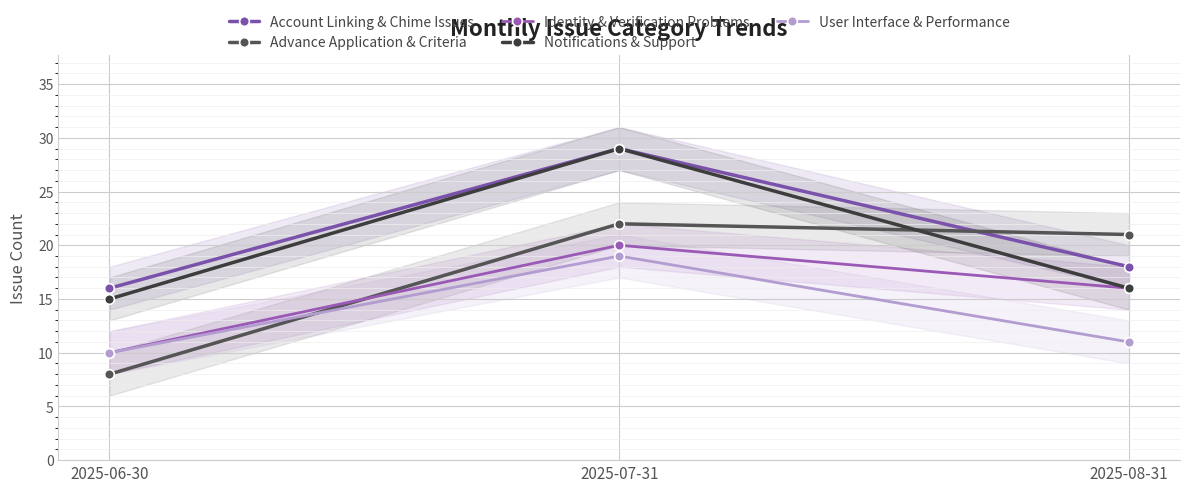

What is the lowest value of the Notifications & Support series?

15